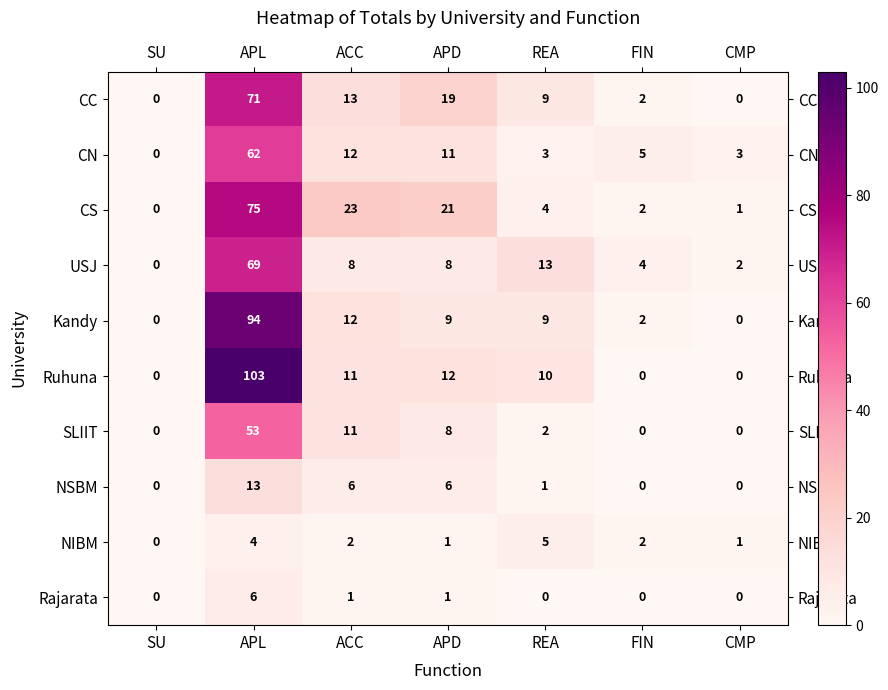

What is the total value across all series at ACC?

99